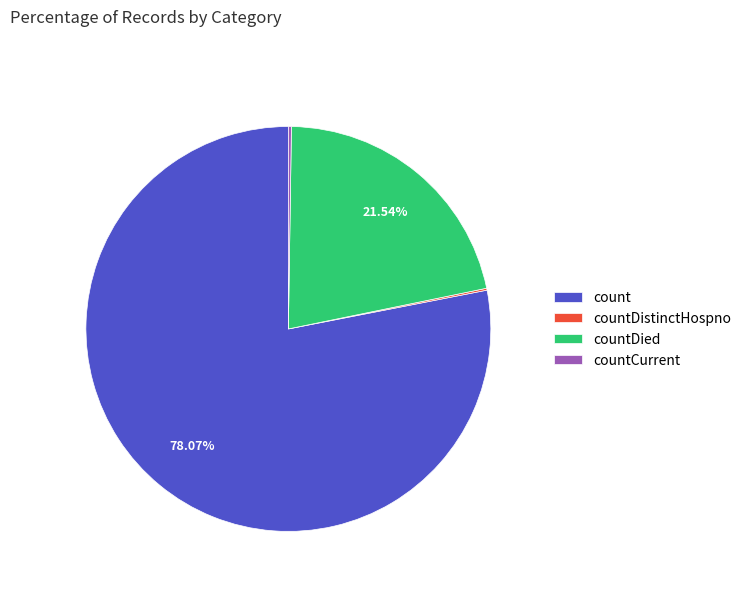

Between count and countDied, which is larger?

count